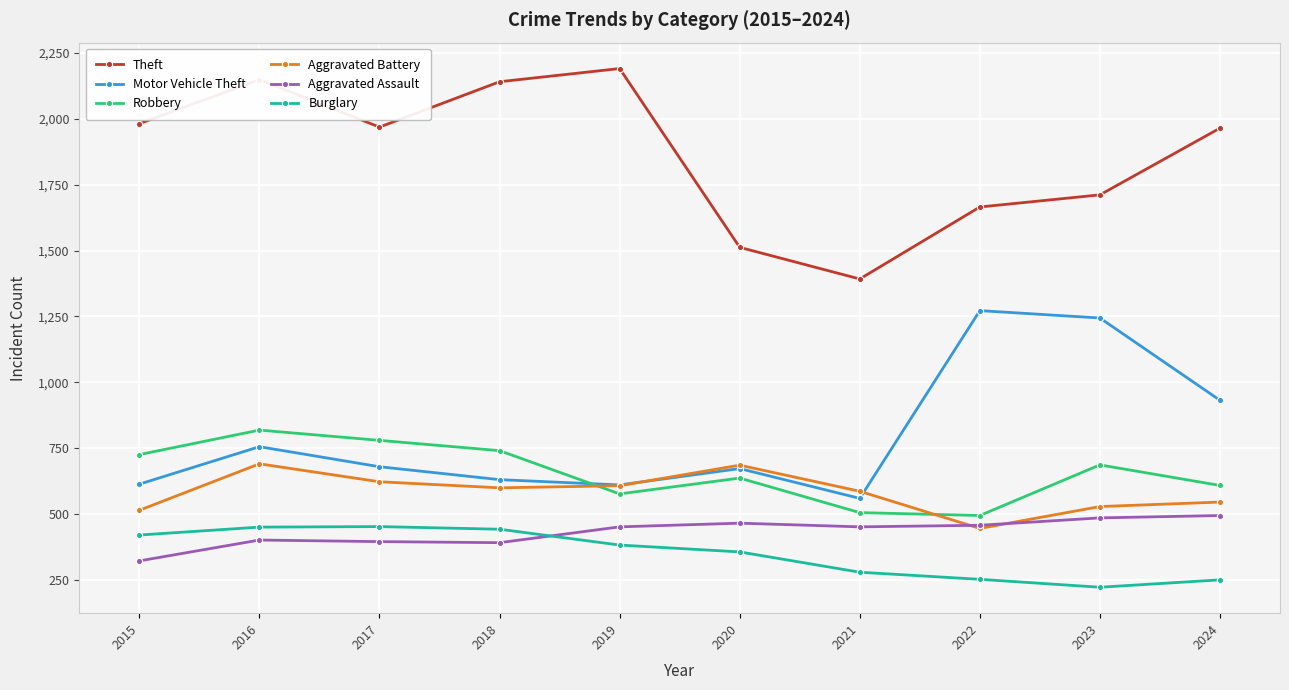

What is the difference between the maximum and minimum values in the Aggravated Assault series?

172